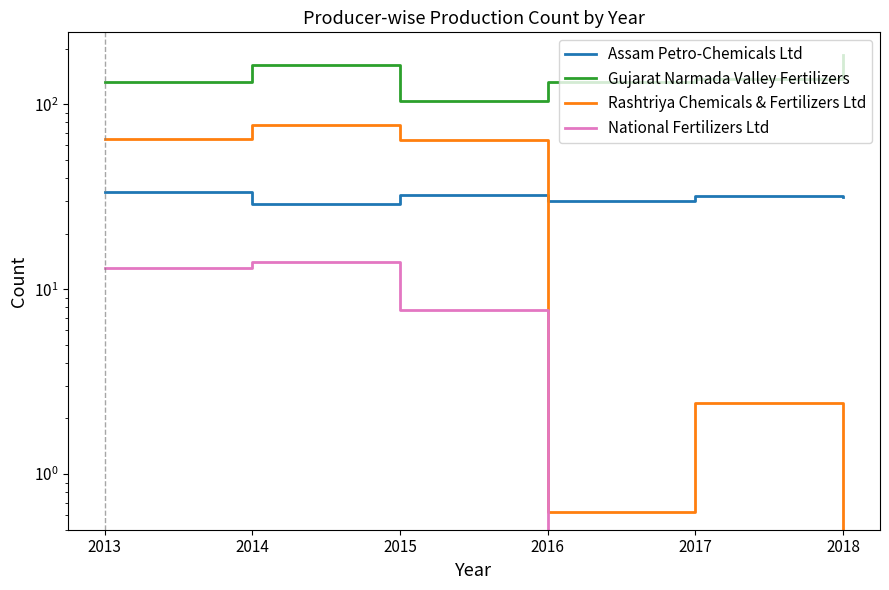

Which has a higher value, 2017 or 2013?

2013